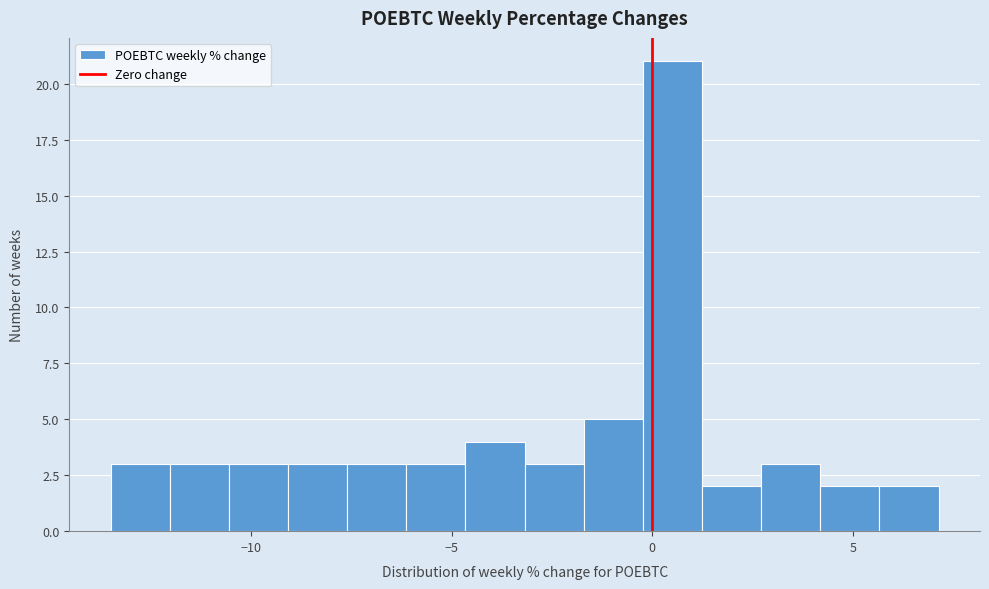

Read against the x-axis, roughly where is the centre of the tallest bar?

0.5